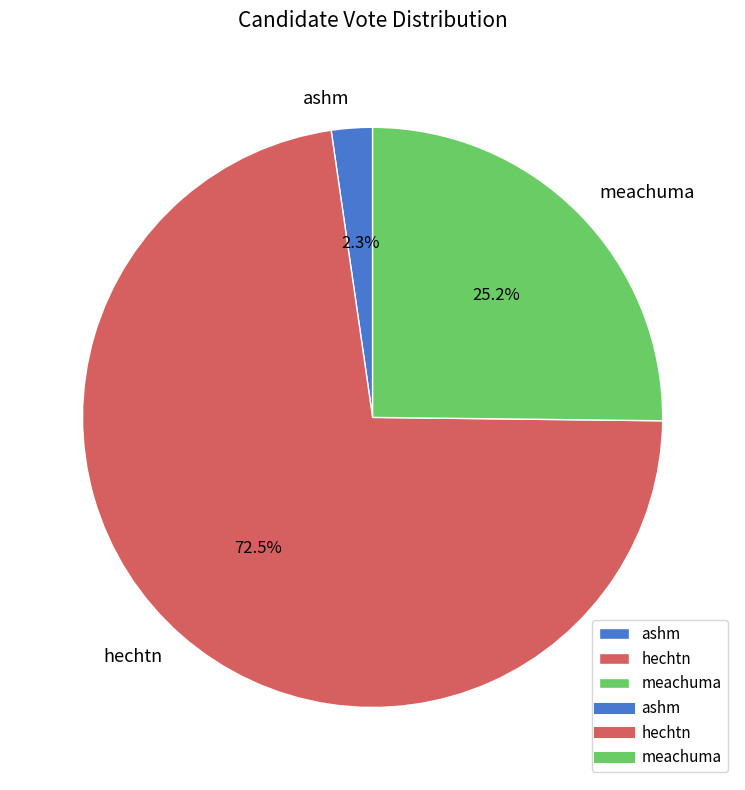

How much of the chart is everything except ashm?

97.7%